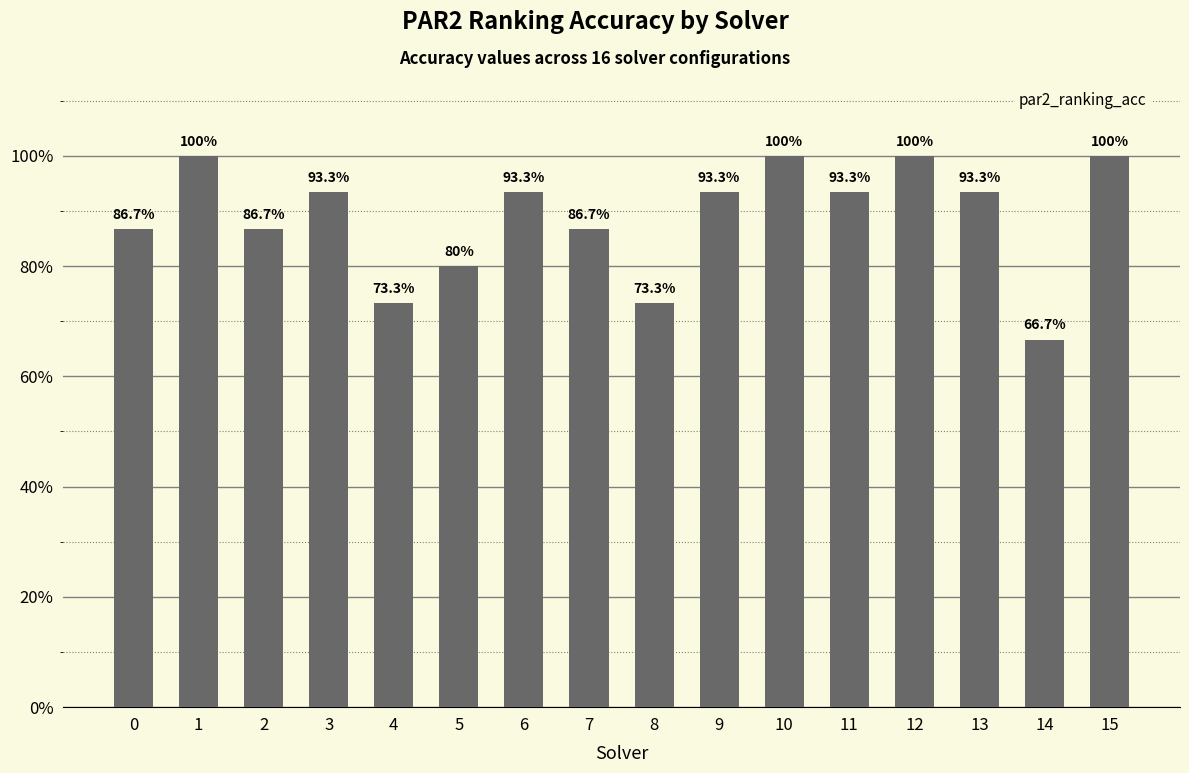

What is the value of the 10th bar from the left?

0.9